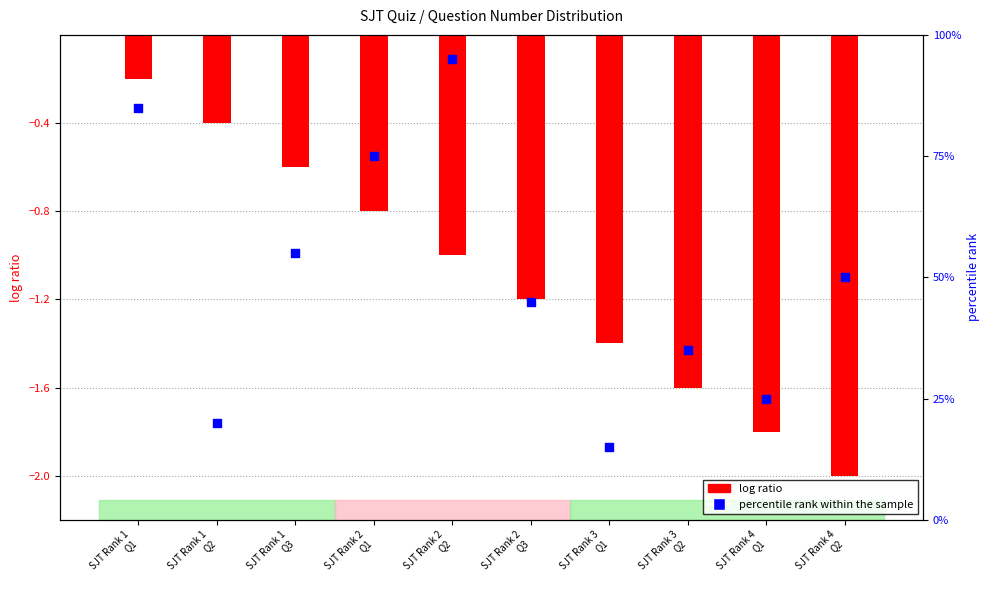

Which series contains the highest Y value?

percentile rank within the sample